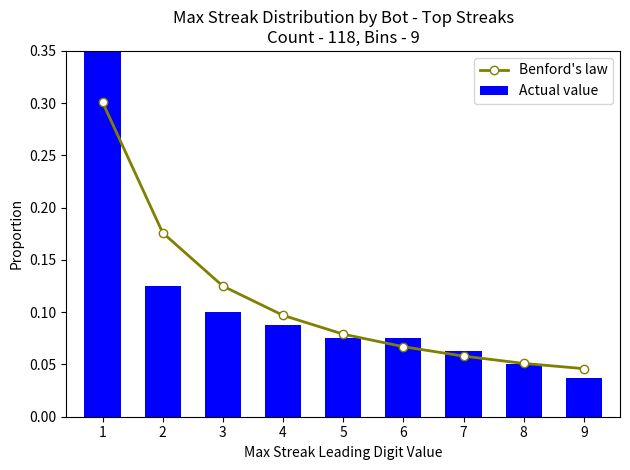

List the labels in order of Actual value value, smallest first.

9, 8, 7, 5, 6, 4, 3, 2, 1